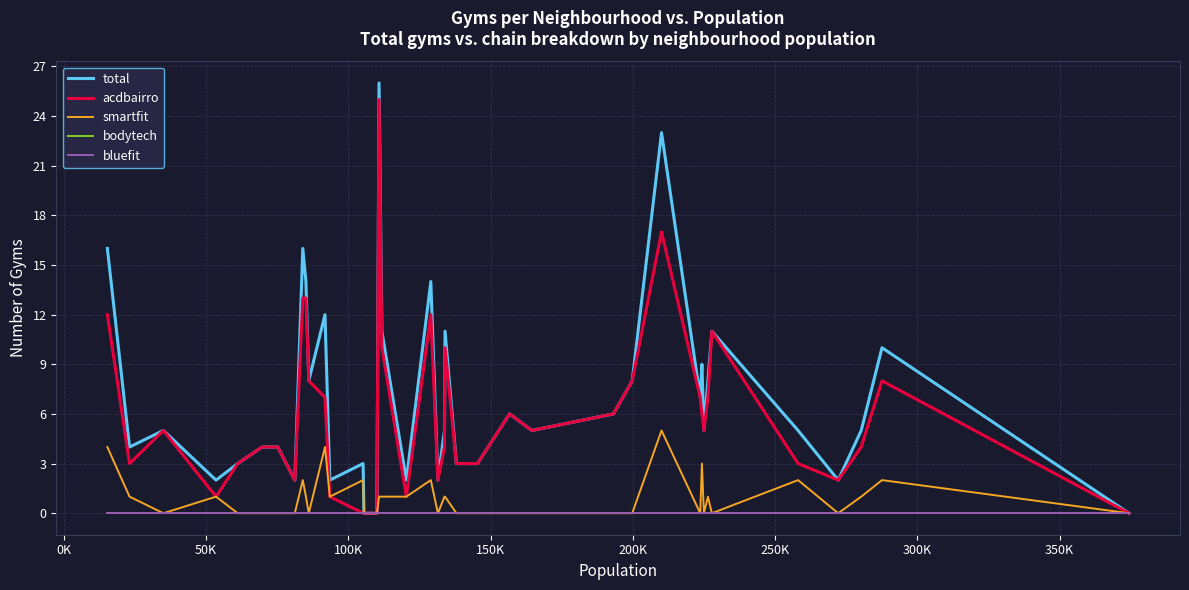

Does the chart have visible grid lines?

Yes